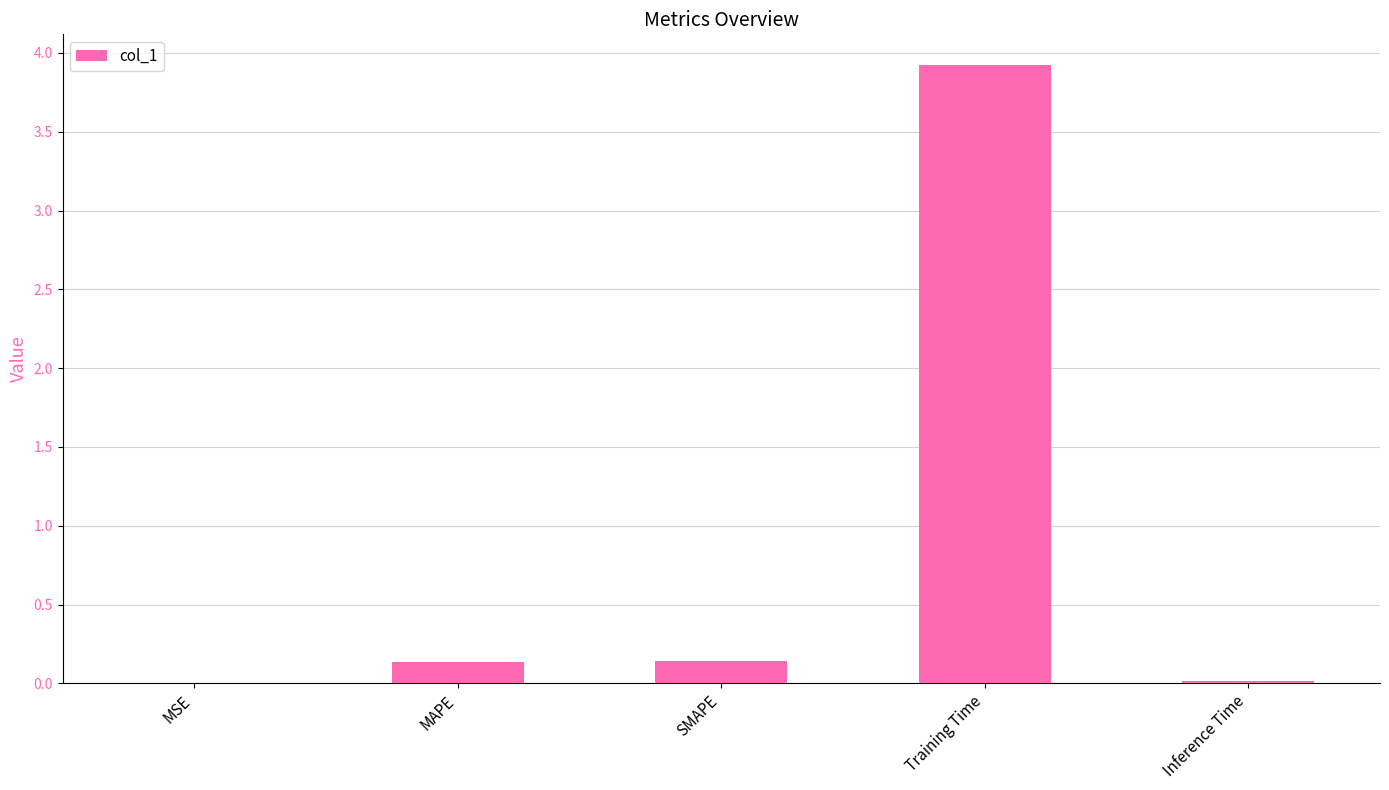

Which has a higher value, MAPE or Inference Time?

MAPE